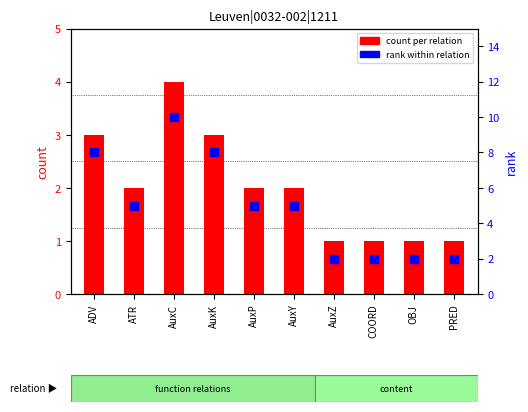

Which series contains the lowest Y value?

count